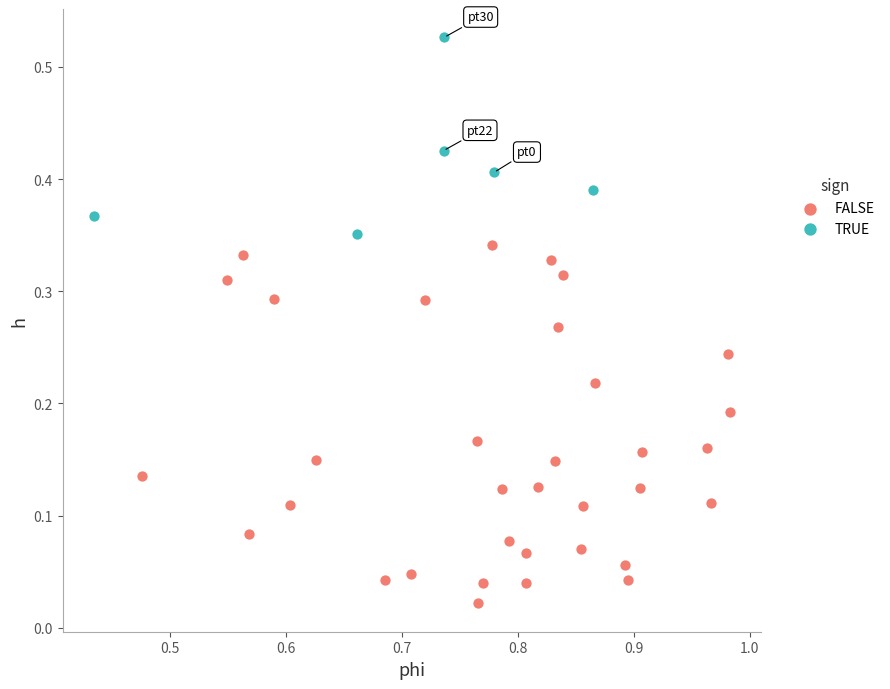

Which series contains the lowest Y value?

FALSE